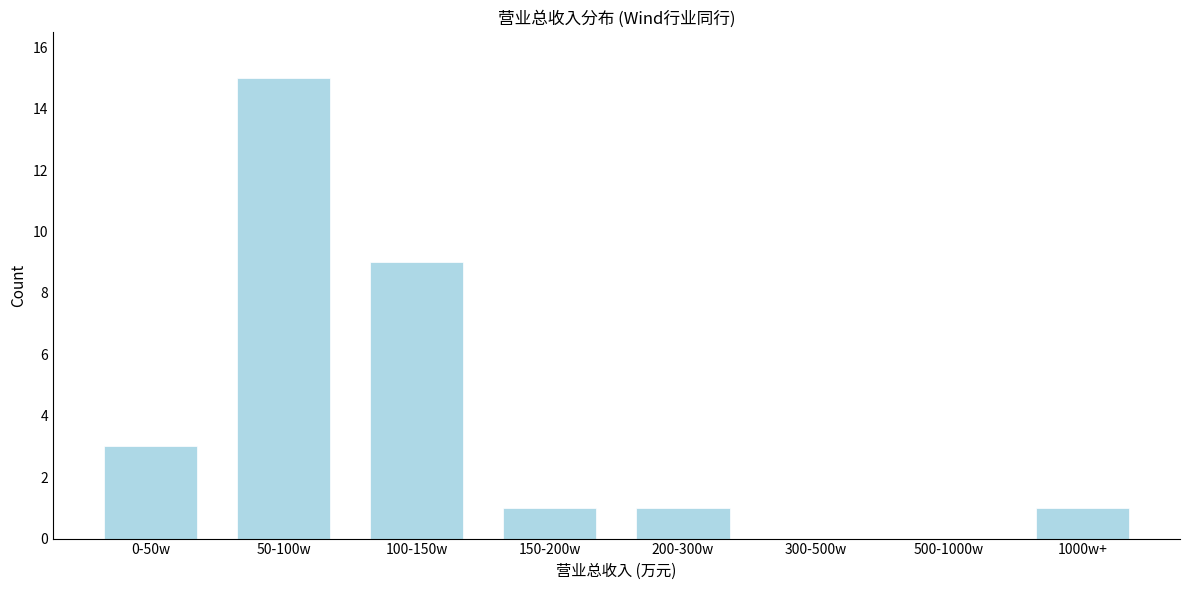

Reading left to right, transcribe all the data shown in this chart.

0-50w=3	50-100w=15	100-150w=9	150-200w=1	200-300w=1	300-500w=0	500-1000w=0	1000w+=1